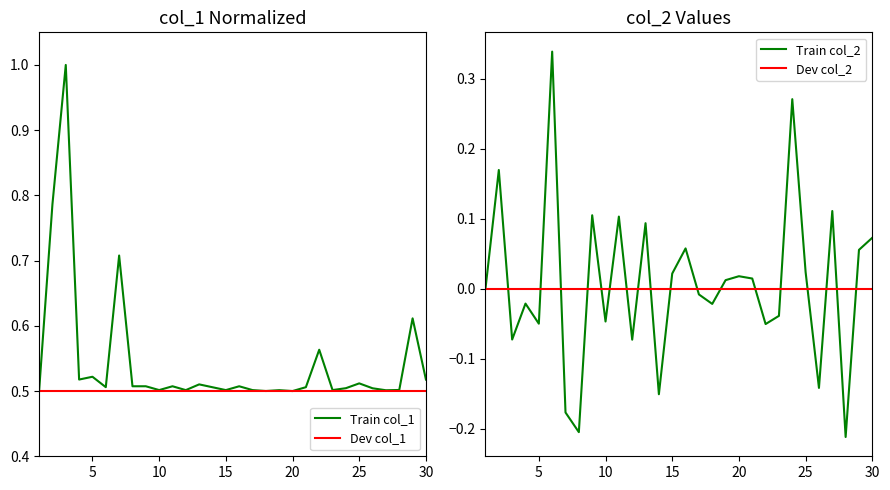

The value of Train col_1 at 5 is 0.2. True or false?

False